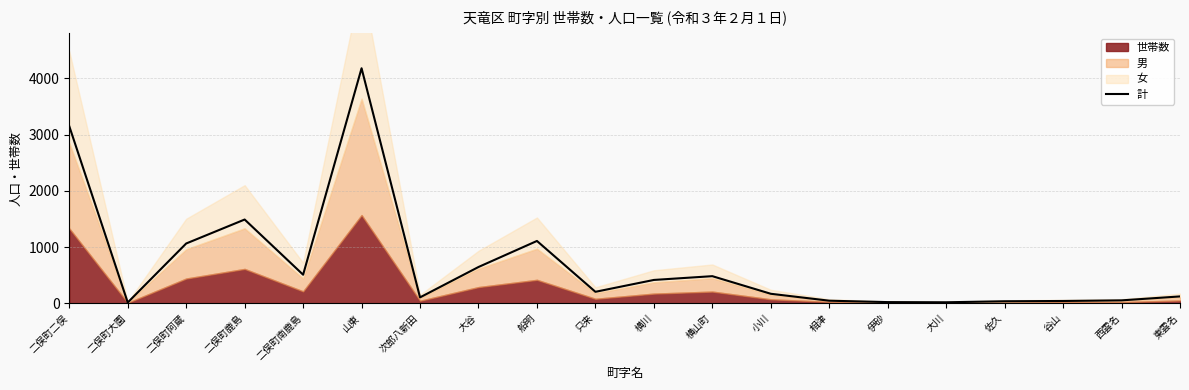

What is the ratio of the value at 谷山 to the value at 横山町?

0.1